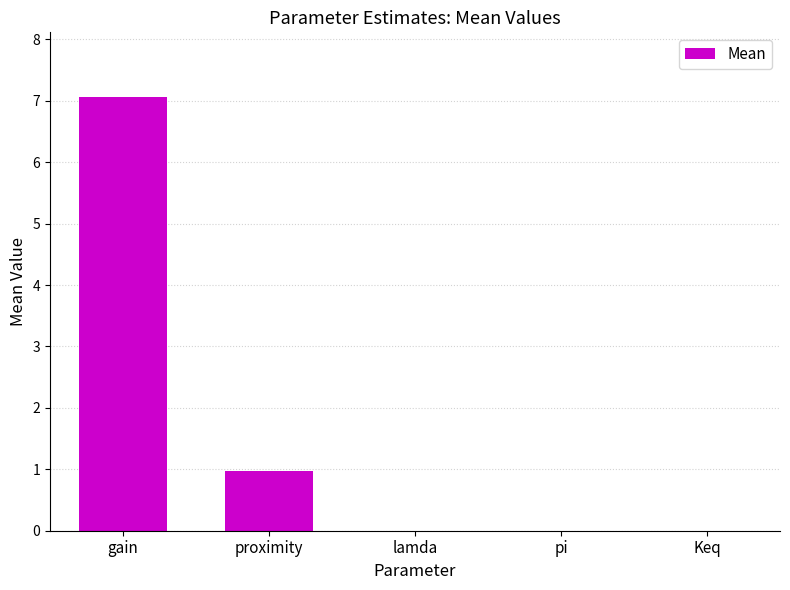

The chart shows a value of 7.1 at gain. True or false?

True